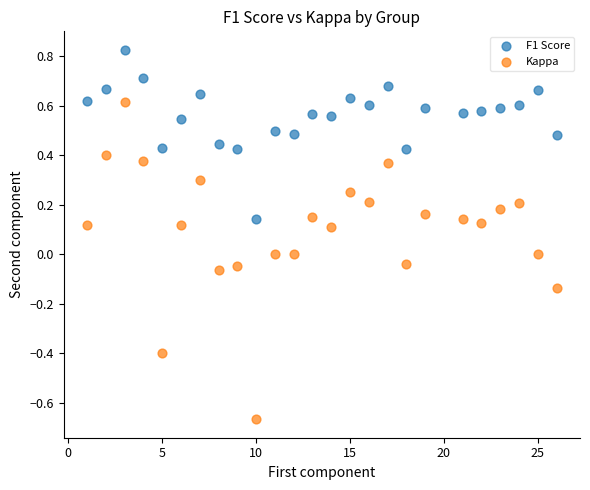

What is the X range (max minus min) for the scatter plot?

25.0